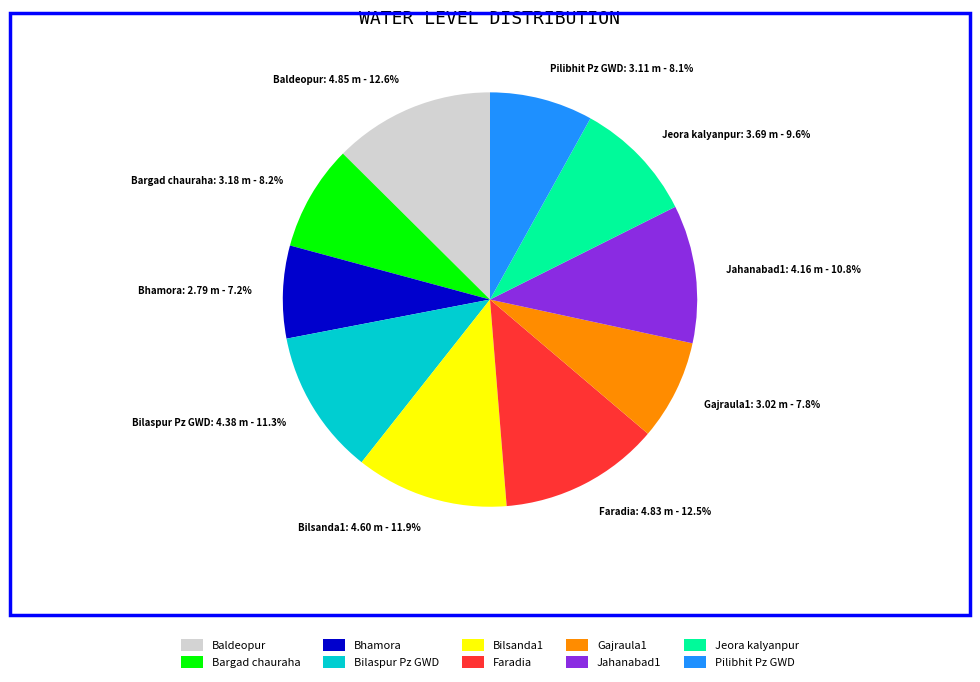

To the nearest percent, what portion does Jeora kalyanpur represent?

10%